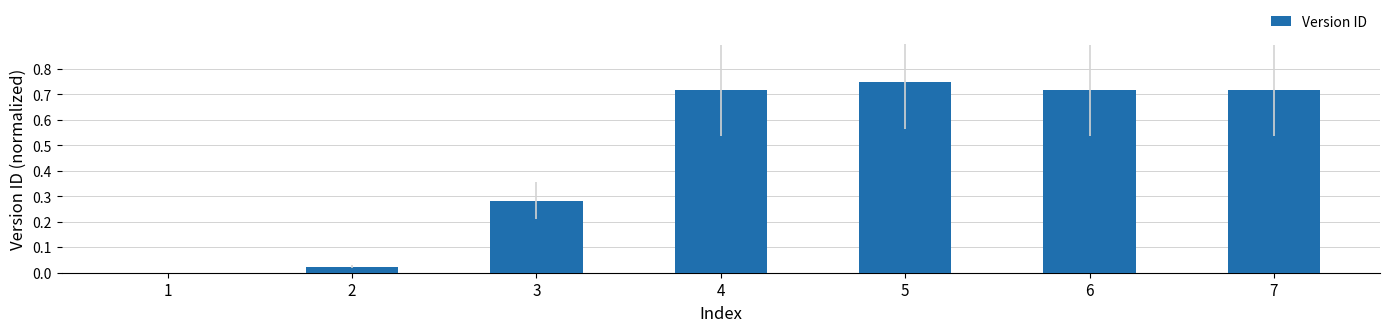

The chart shows a value of 1.3 at 7. True or false?

False